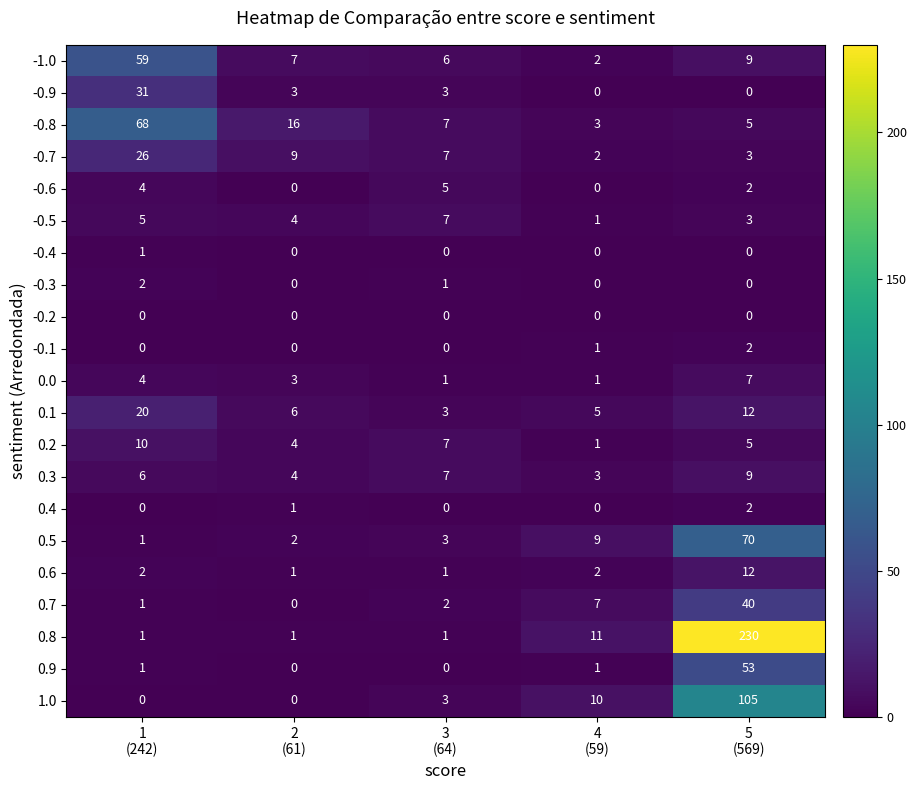

Between 1
(242) and 5
(569), which series saw the biggest shift?

0.8